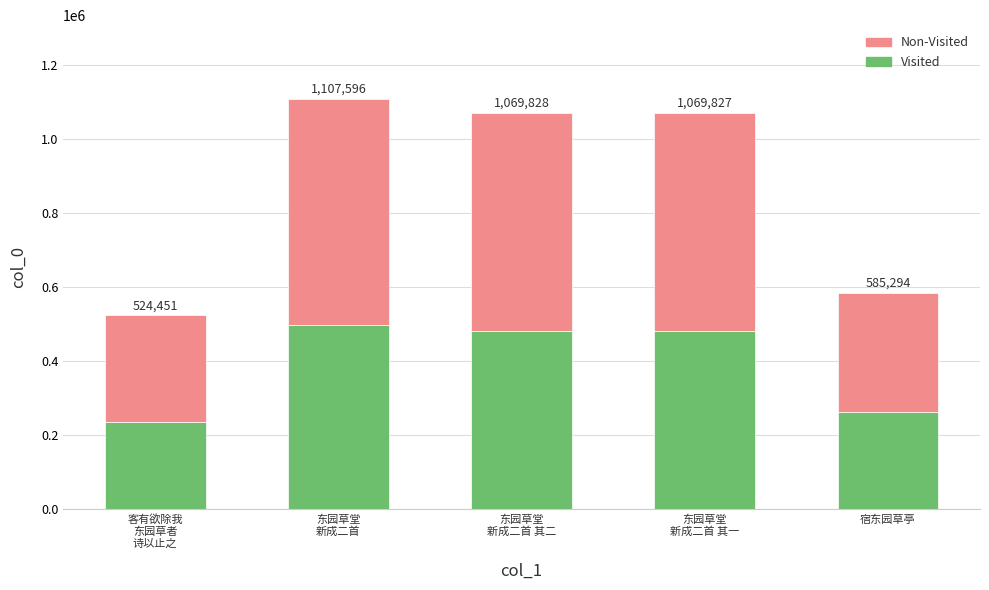

The Non-Visited series shows 588406 at 东园草堂
新成二首 其二. True or false?

True